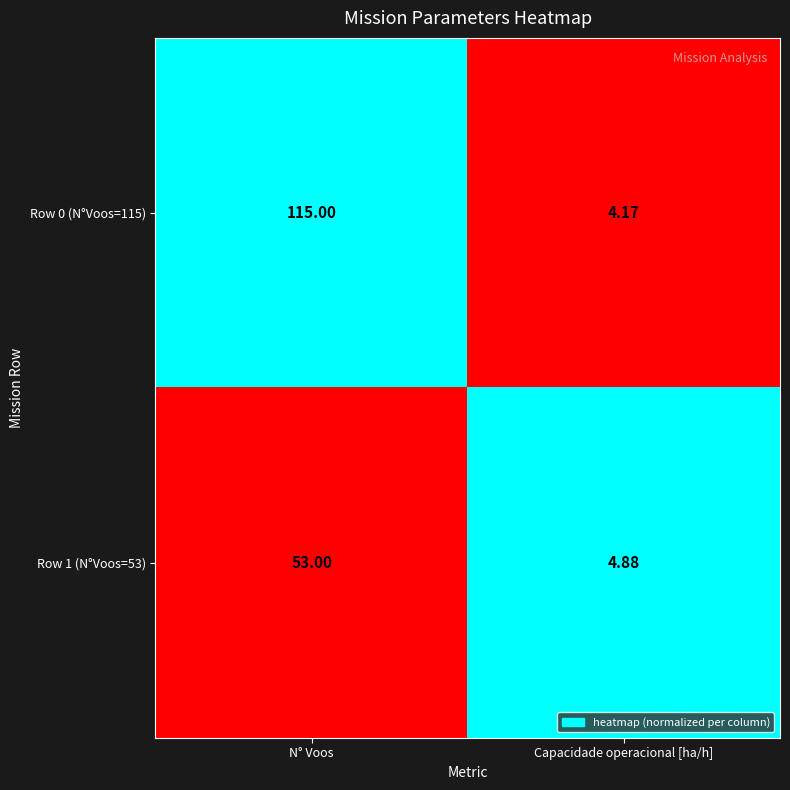

Is the value of Row 1 (N°Voos=53) at Capacidade operacional [ha/h] greater than the value of Row 0 (N°Voos=115) at Capacidade operacional [ha/h]?

Yes